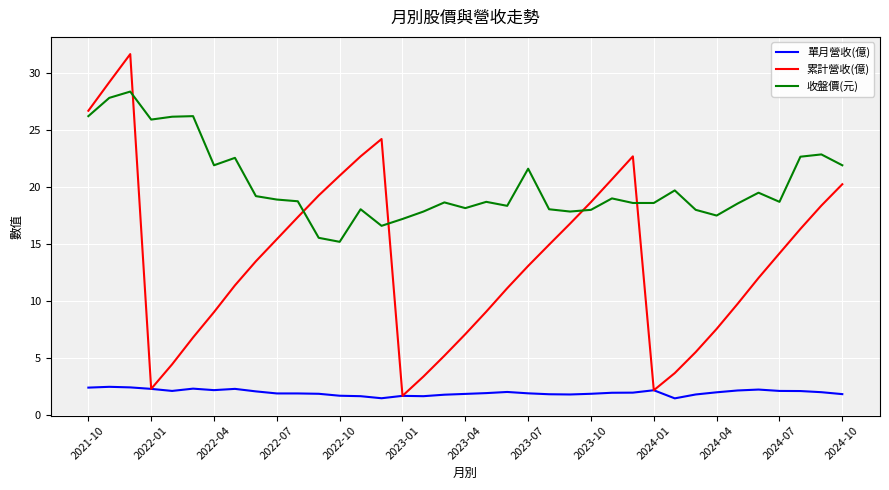

True or false: 累計營收(億) and 收盤價(元) cross at least once.

True